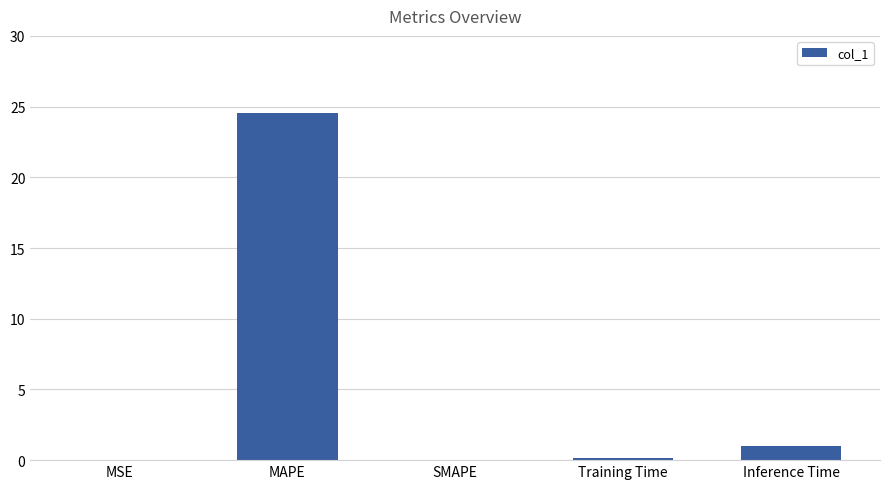

Is it true that the value at SMAPE is 0.0?

True